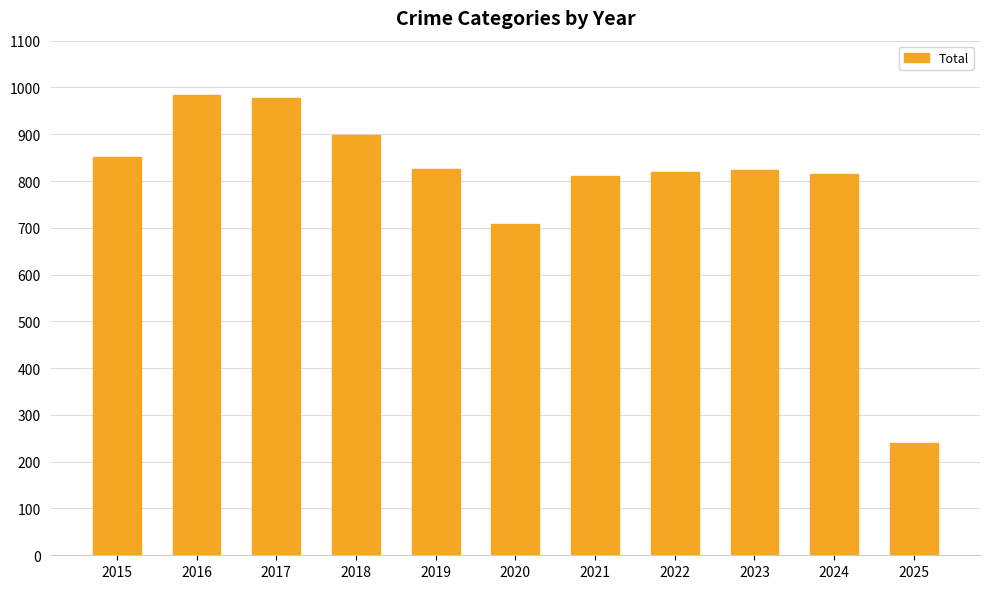

What is the difference between the values at 2016 and 2020?

275